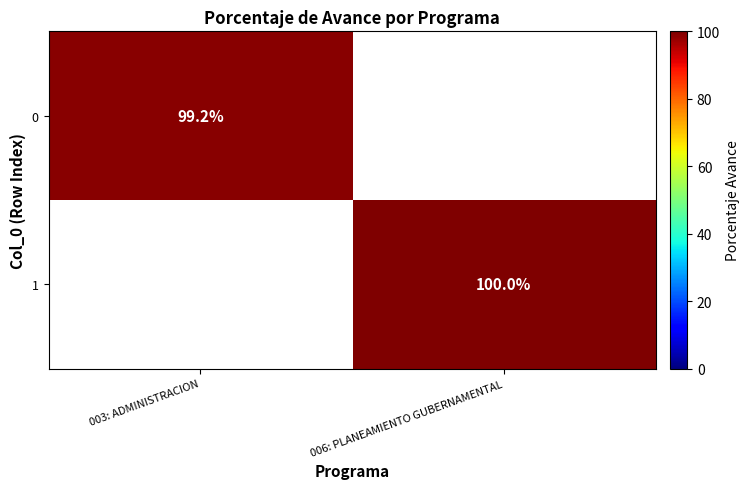

The 1 series shows 100.0 at 006: PLANEAMIENTO GUBERNAMENTAL. True or false?

True